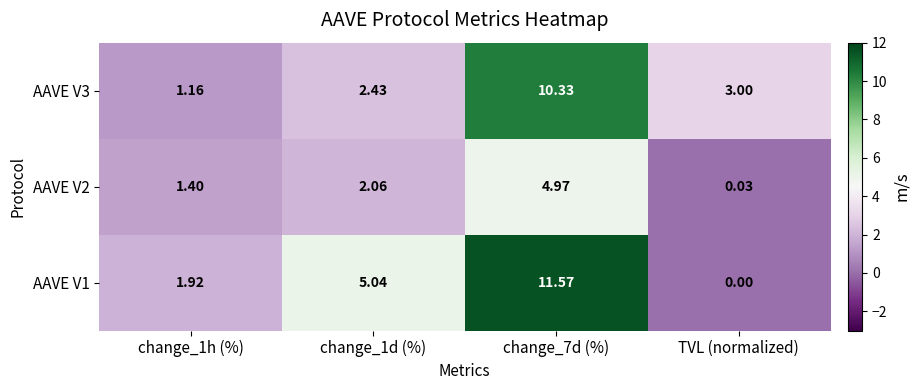

Where is AAVE V3 nearest to the value 5?

TVL (normalized)